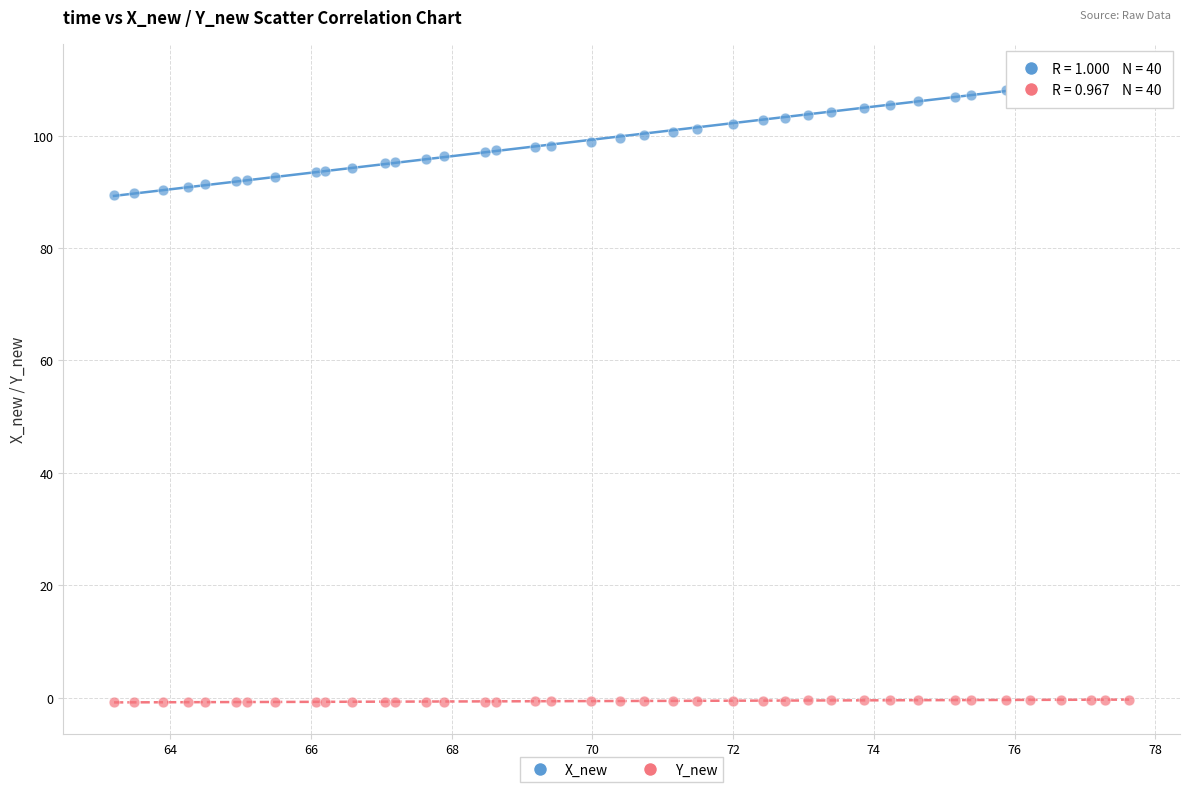

Which series reaches the minimum Y coordinate?

Y_new